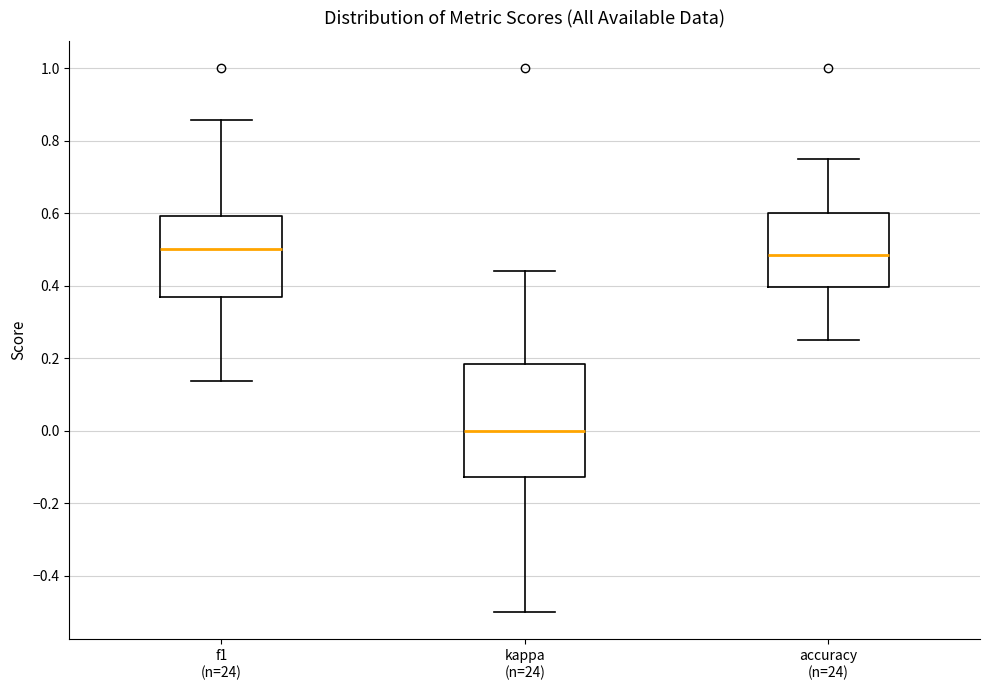

Where does the upper whisker of the box for accuracy (n=24) end on the y-axis? The values are not printed on the chart, so give them approximately, as read against the axis.

0.76